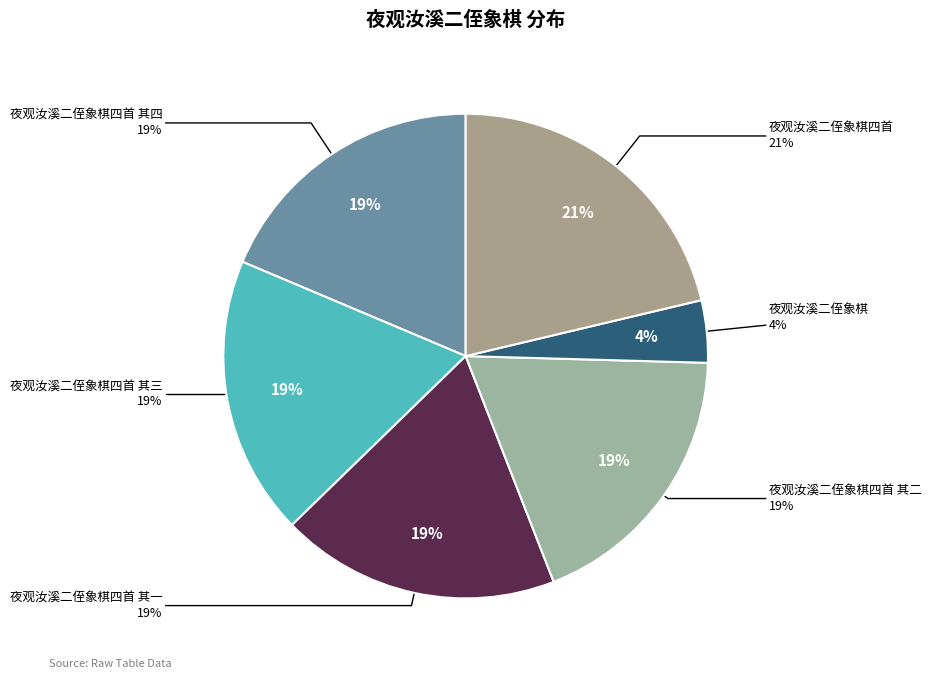

Does 夜观汝溪二侄象棋四首 其一 account for over 50% of the chart?

No